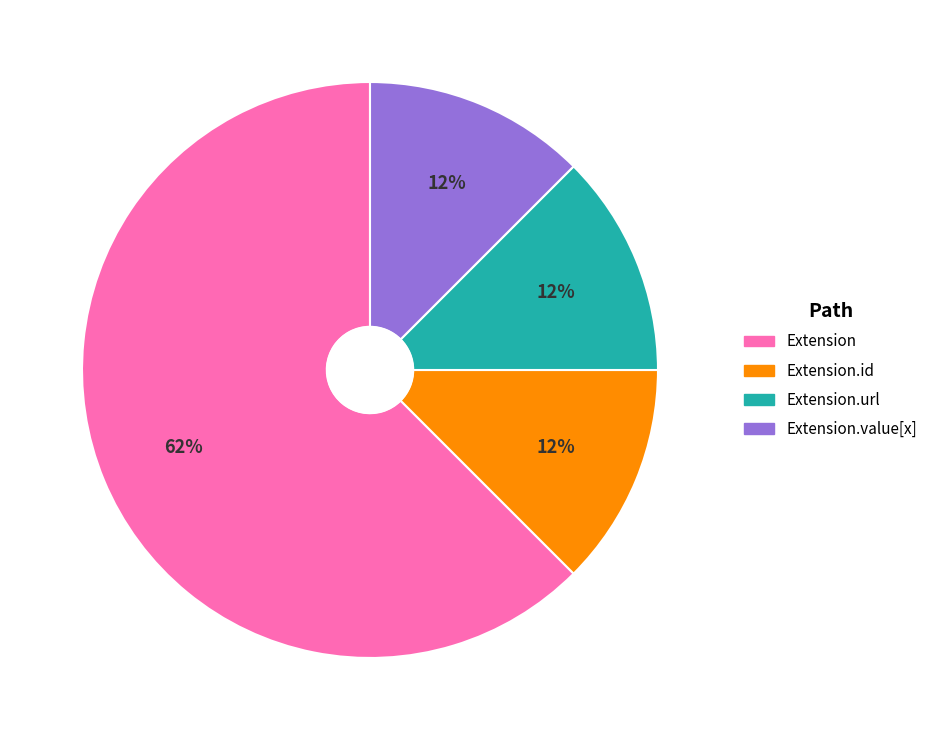

How many slices are in this pie chart?

4